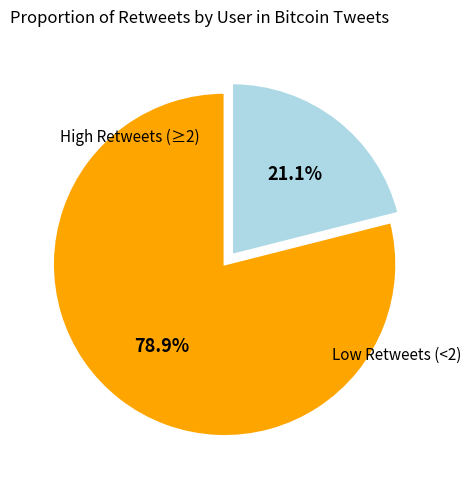

Is there a majority slice in this chart?

Yes